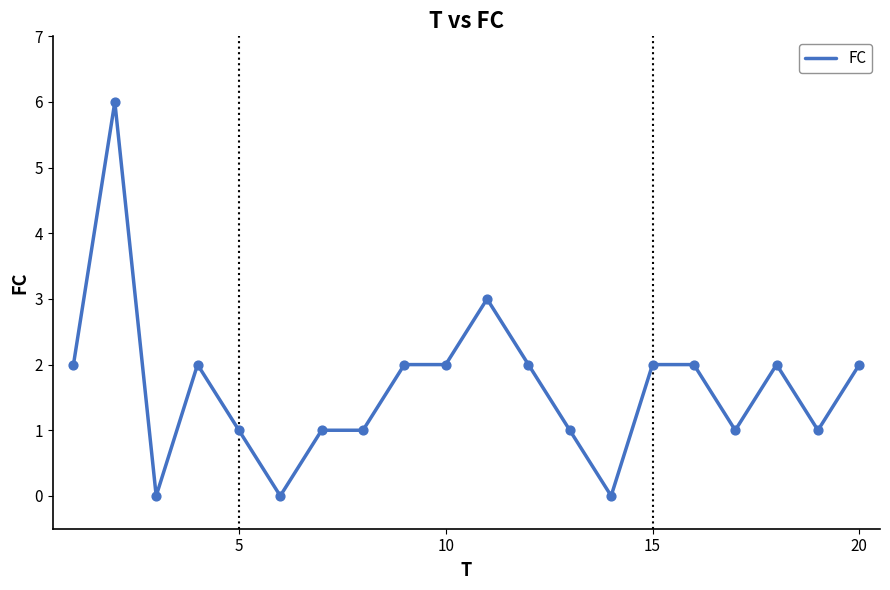

What is the difference between the maximum and minimum values?

6